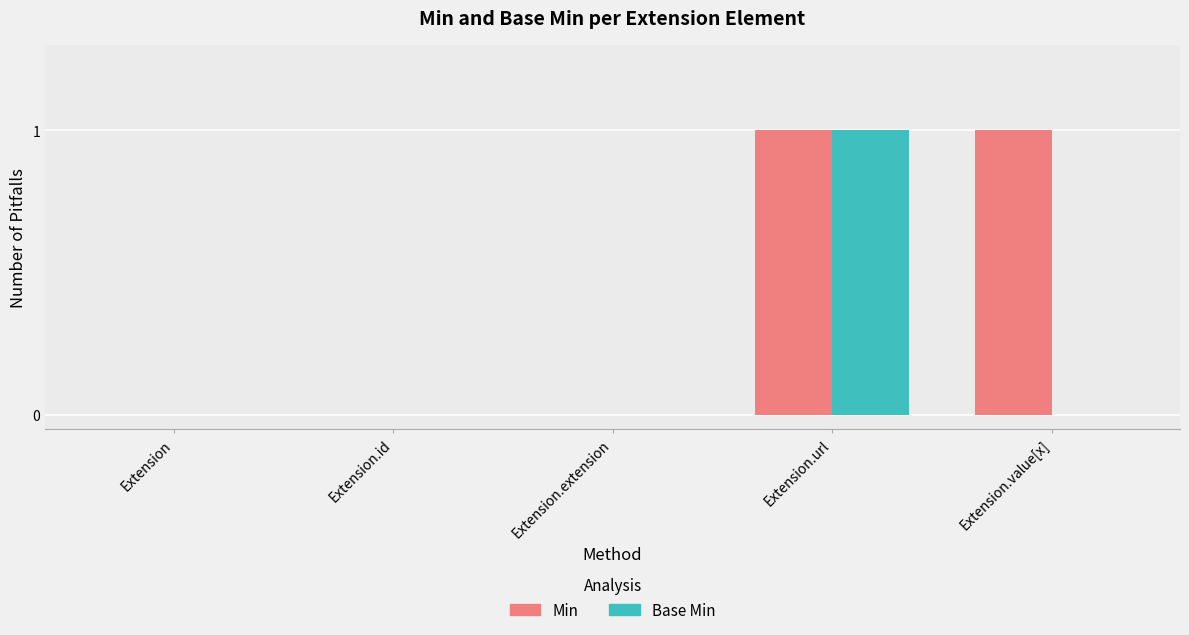

At which label does Base Min reach its peak?

Extension.url